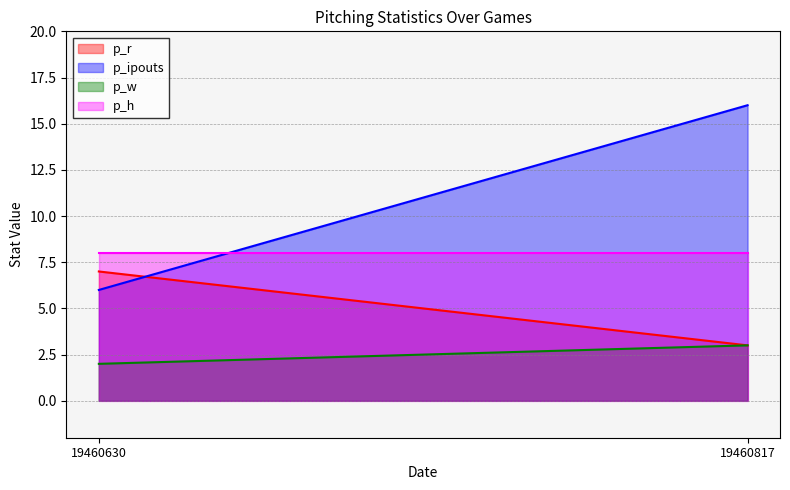

At which category is the sum across all series the highest?

19460817